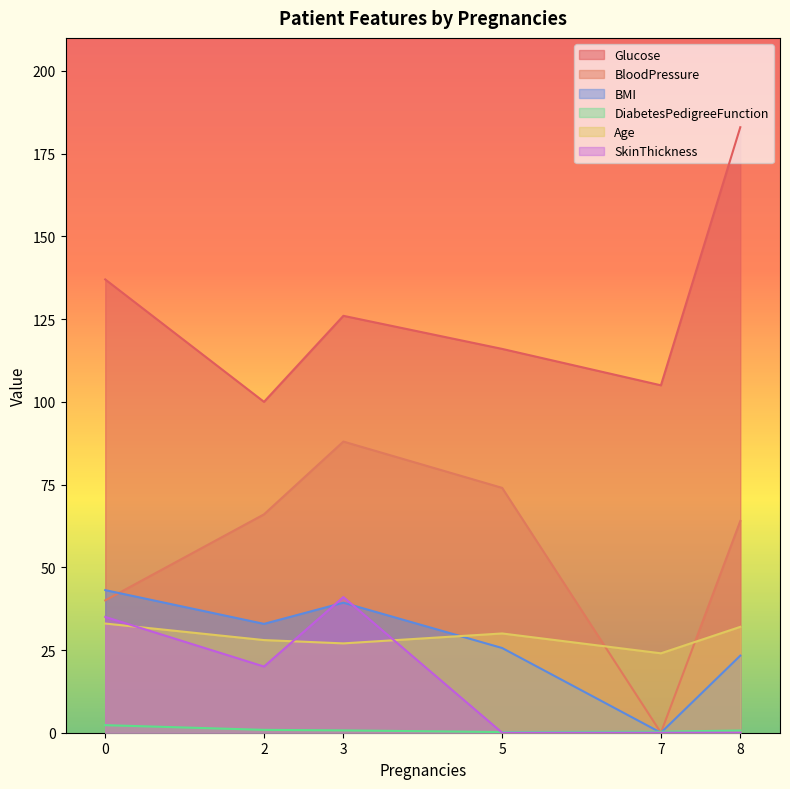

In BMI, how many points are higher than both neighbors (excluding endpoints)?

1